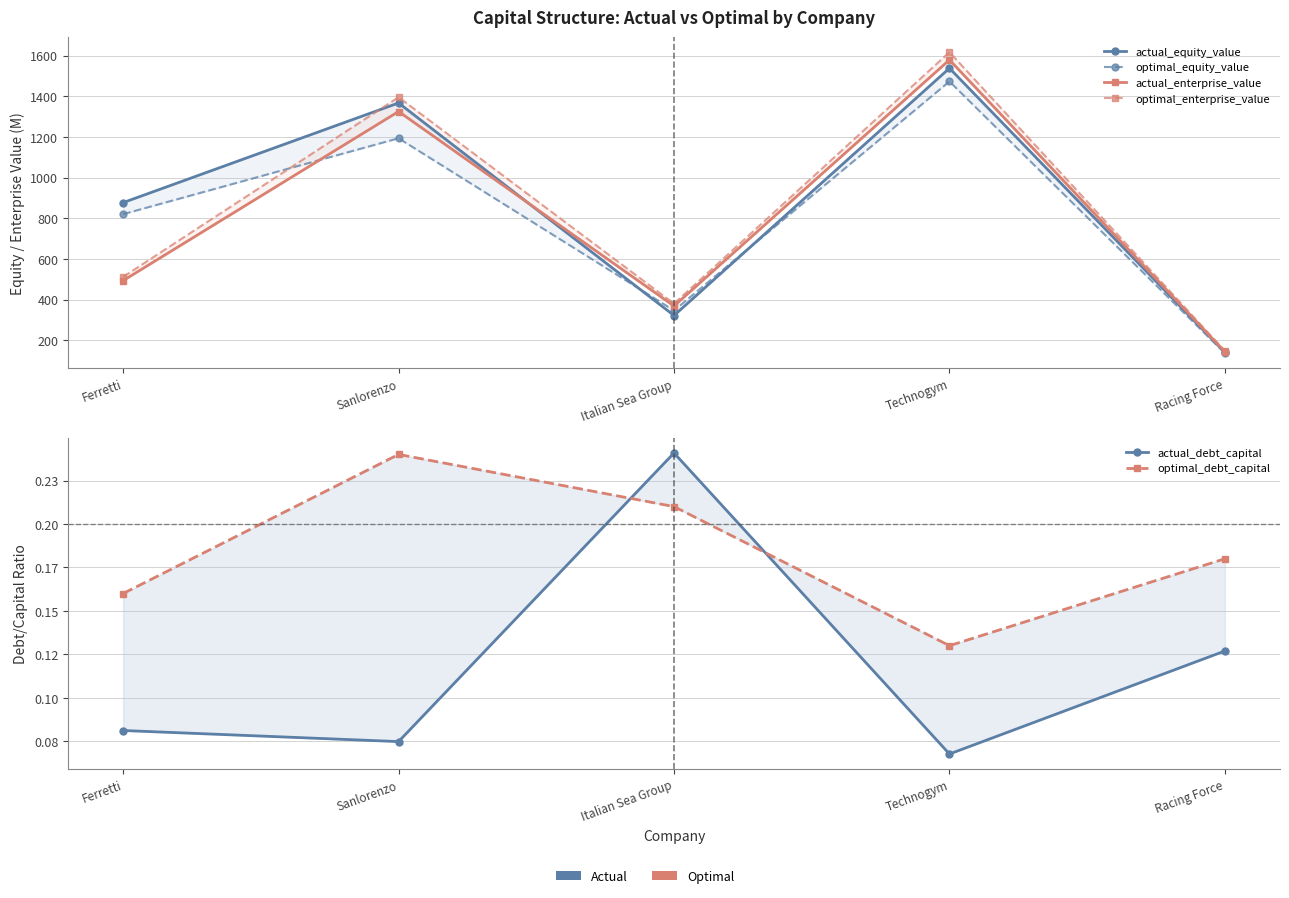

What is the total value across all series at Italian Sea Group?

1414.9